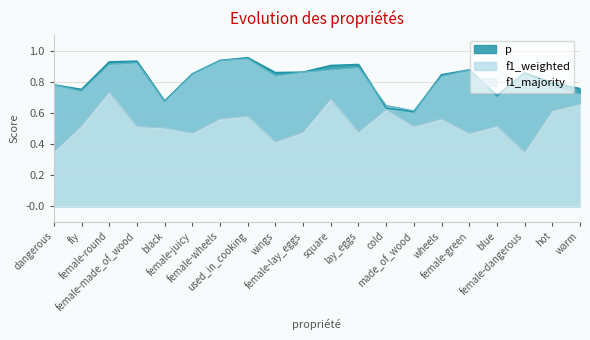

What is the value of the f1_weighted point at the 9th from the left?

0.8